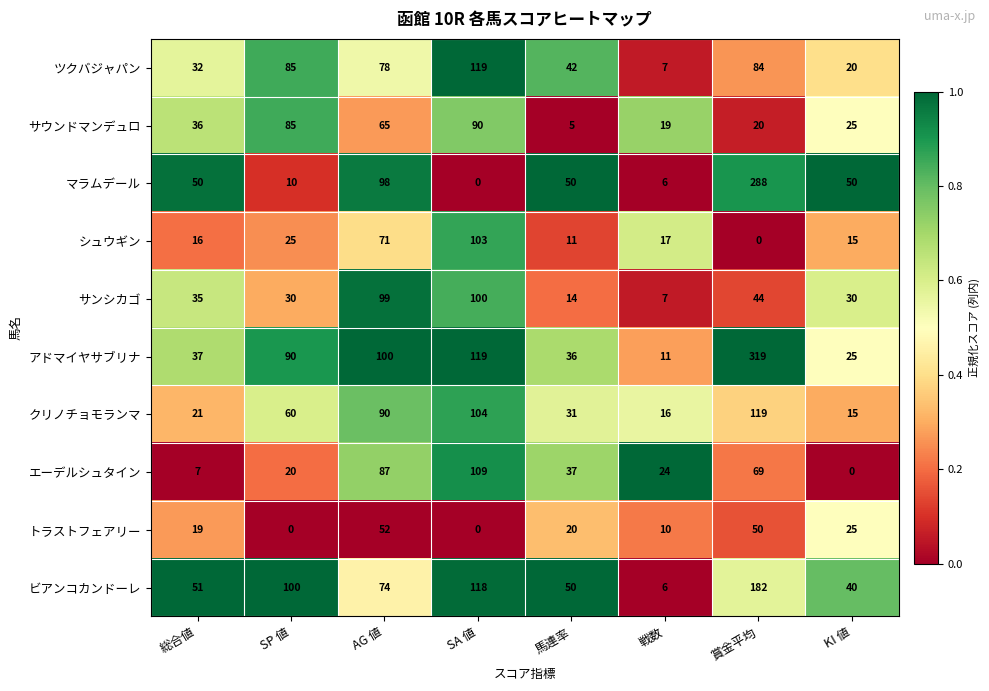

What is the difference between the second highest and minimum values in the サウンドマンデュロ series?

80